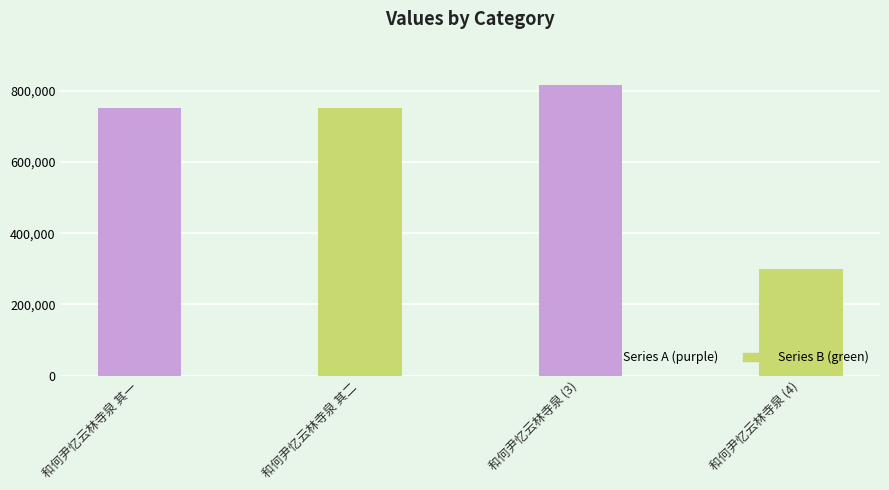

Which label corresponds to the largest value in the chart?

和何尹忆云林寺泉 (3)